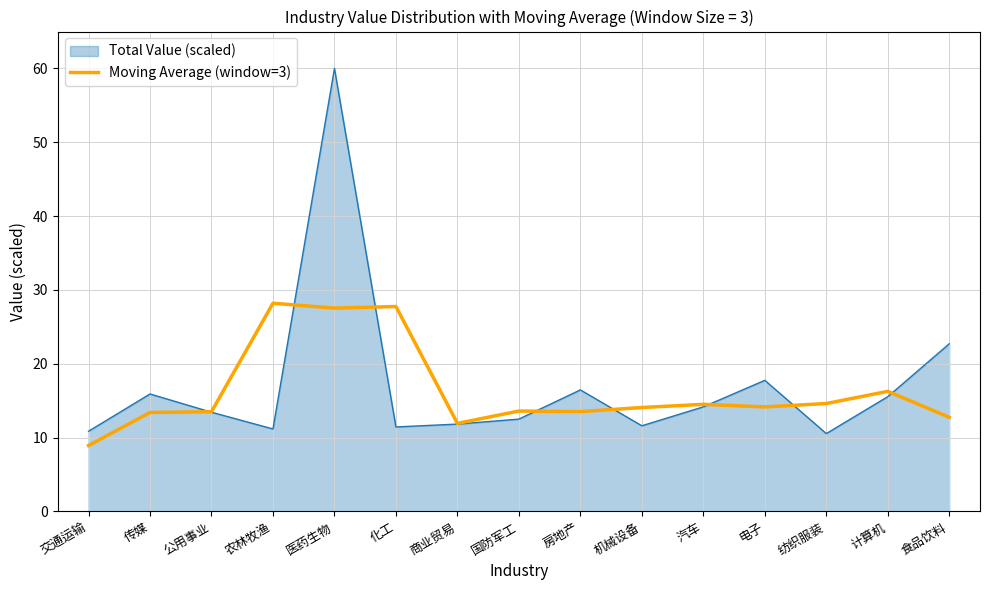

At which label does Moving Average (window=3) reach its minimum?

交通运输